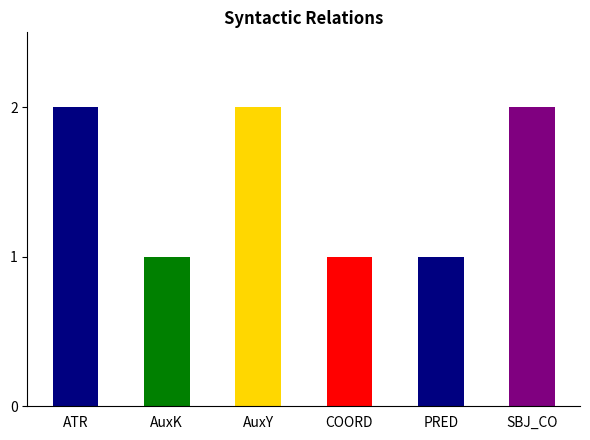

How many bars are there in total?

6